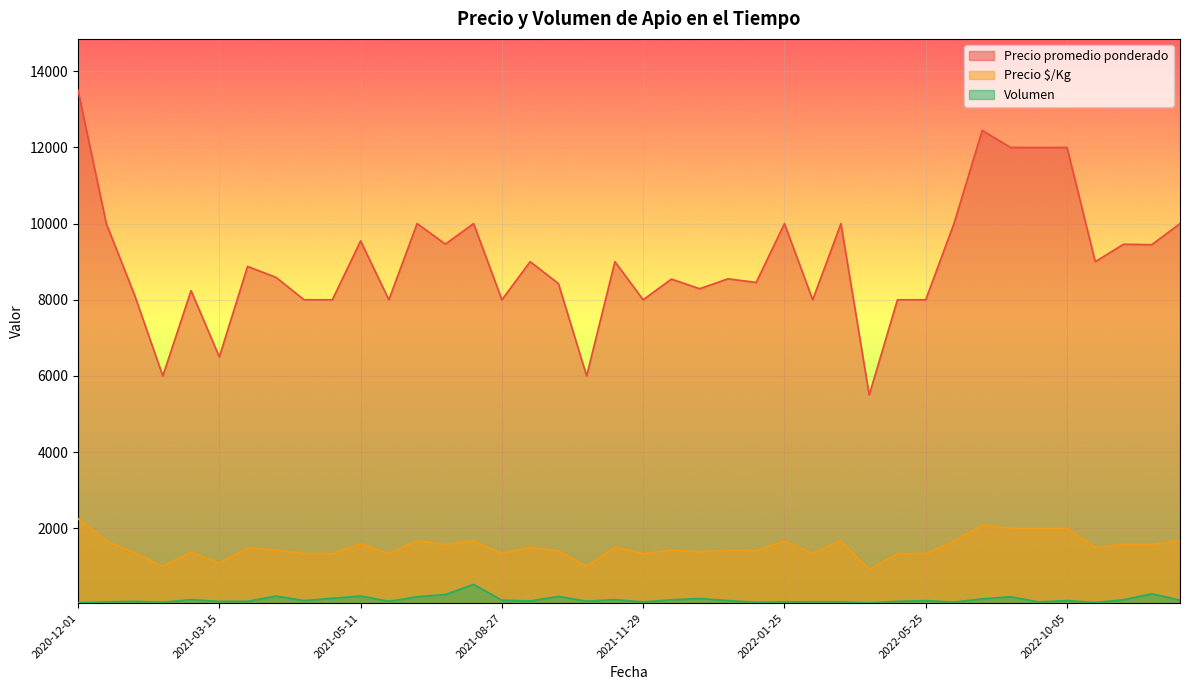

Is it true that Precio promedio ponderado equals 14942 at 2021-10-21?

False